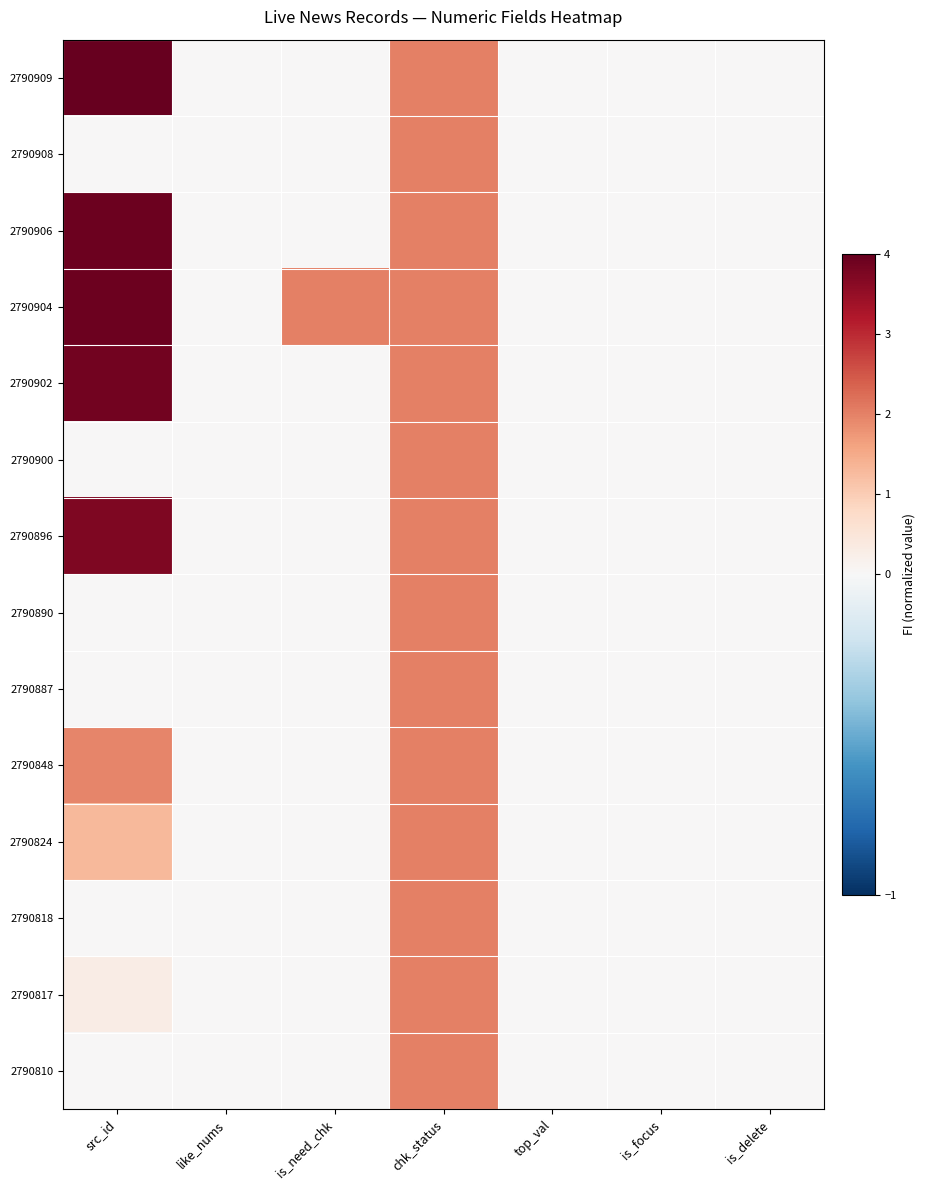

What is the difference between the highest and lowest values at src_id?

4.0